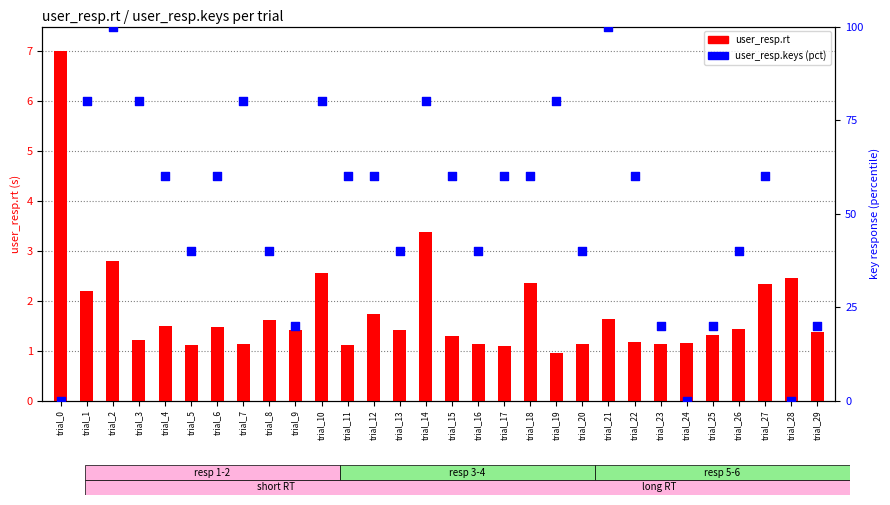

What are all the series names shown in the legend?

user_resp.rt, user_resp.keys (pct)